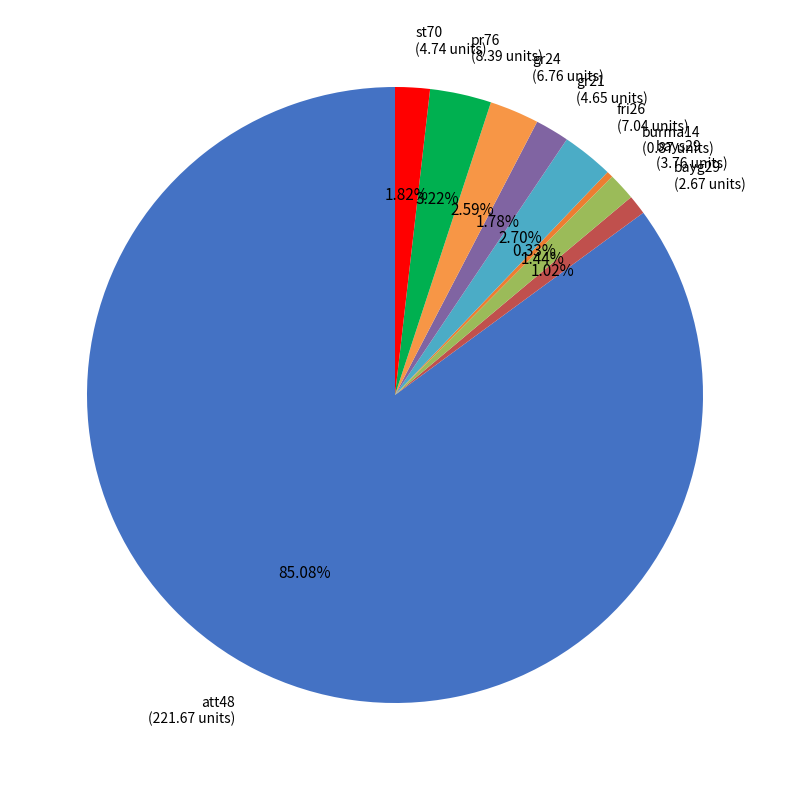

Combined, what portion of the pie is fri26 and st70?

4.5%